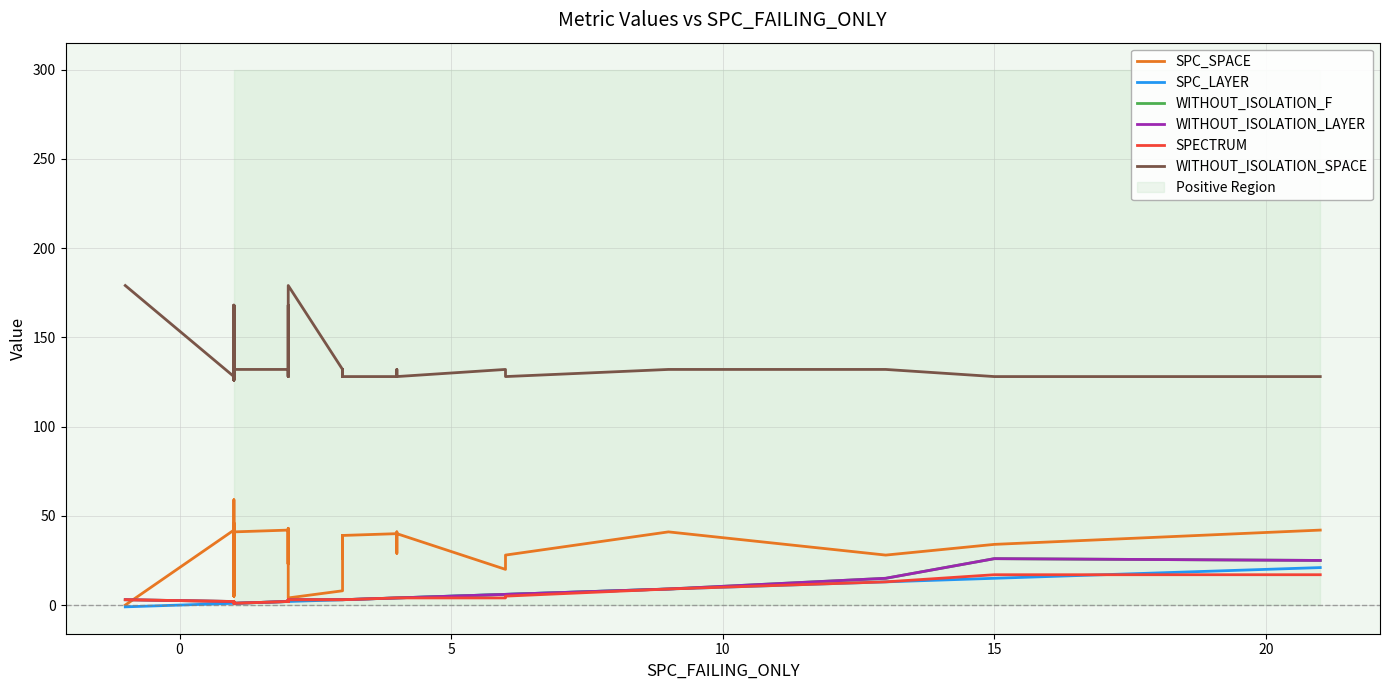

Is this an area chart (filled region under the line)?

No